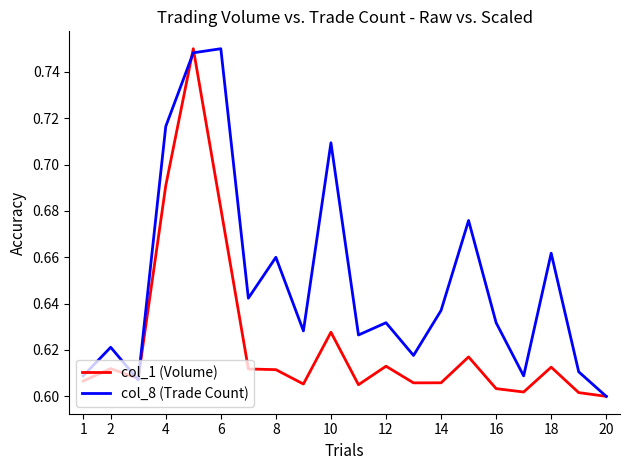

Which series has the largest total across all categories?

col_8 (Trade Count)